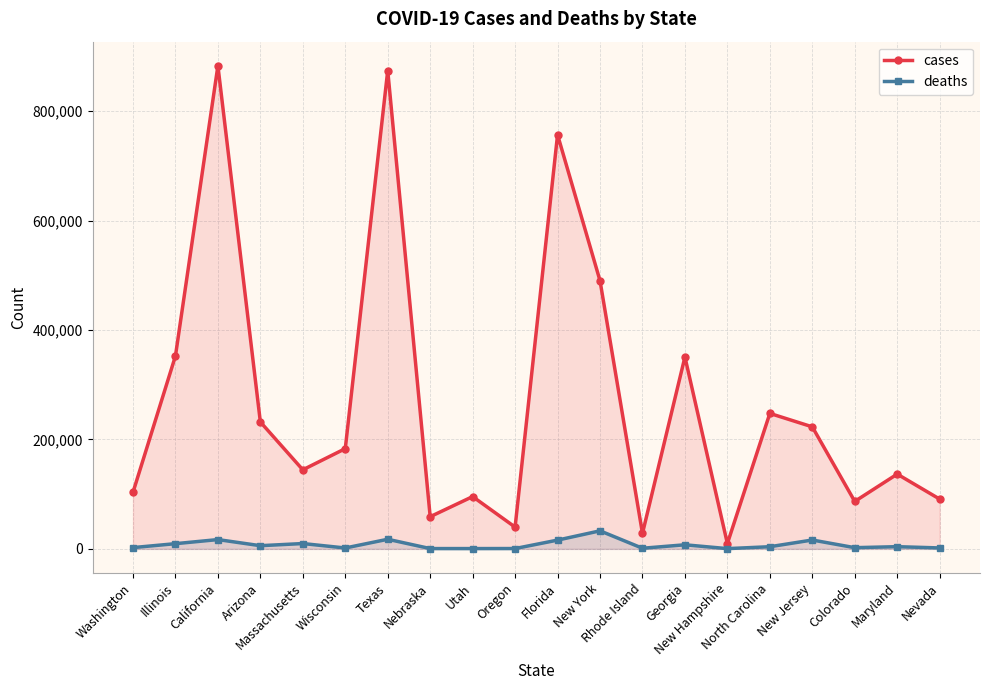

Reading right to left, what are all the values shown in this chart?

cases: Nevada=90978	Maryland=136643	Colorado=86727	New Jersey=222994	North Carolina=247551	New Hampshire=9746	Georgia=350654	Rhode Island=28347	New York=490015	Florida=756719	Oregon=39799	Utah=95572	Nebraska=58817	Texas=874080	Wisconsin=183177	Massachusetts=144488	Arizona=231933	California=882665	Illinois=352449	Washington=103323
deaths: Nevada=1714	Maryland=4041	Colorado=2207	New Jersey=16214	North Carolina=3969	New Hampshire=468	Georgia=7479	Rhode Island=1159	New York=32990	Florida=16020	Oregon=630	Utah=547	Nebraska=568	Texas=17564	Wisconsin=1624	Massachusetts=9753	Arizona=5830	California=16987	Illinois=9520	Washington=2357